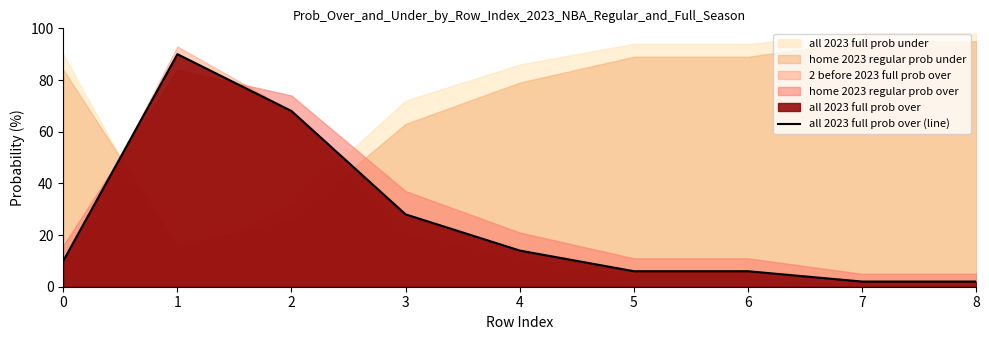

Approximately how many times larger is the value at 2 compared to 5?

11.3